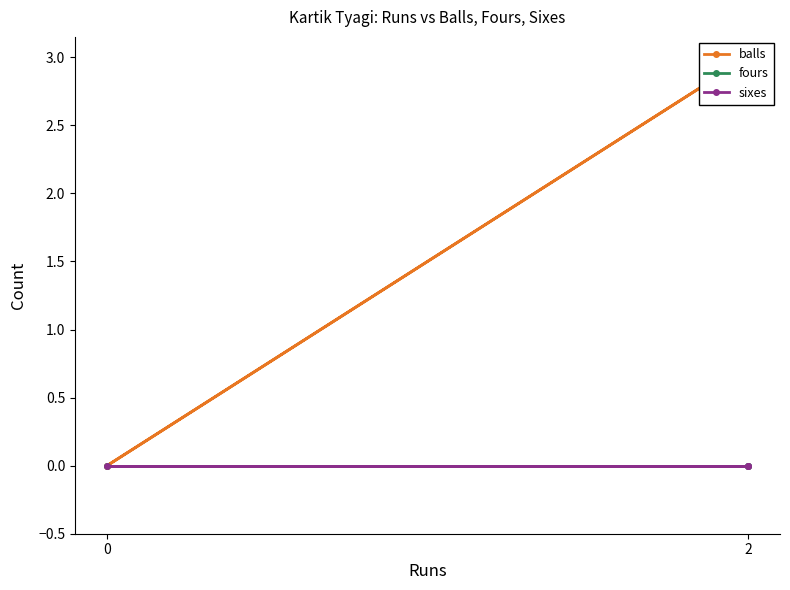

Does the chart display data point markers on the line(s)?

Yes